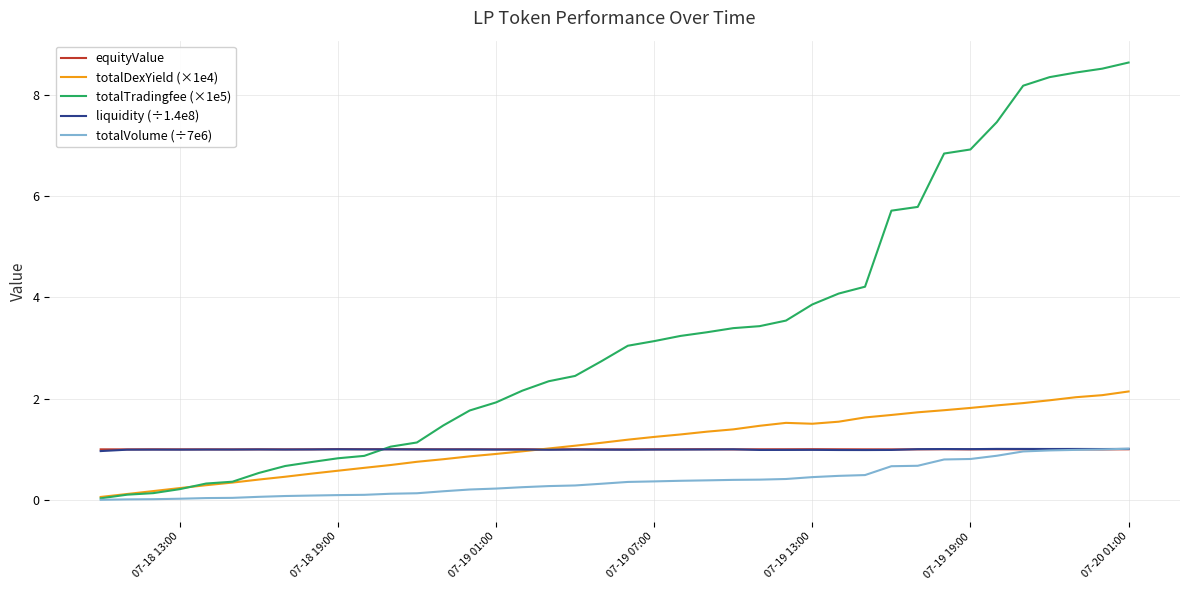

Is this an area chart (filled region under the line)?

No